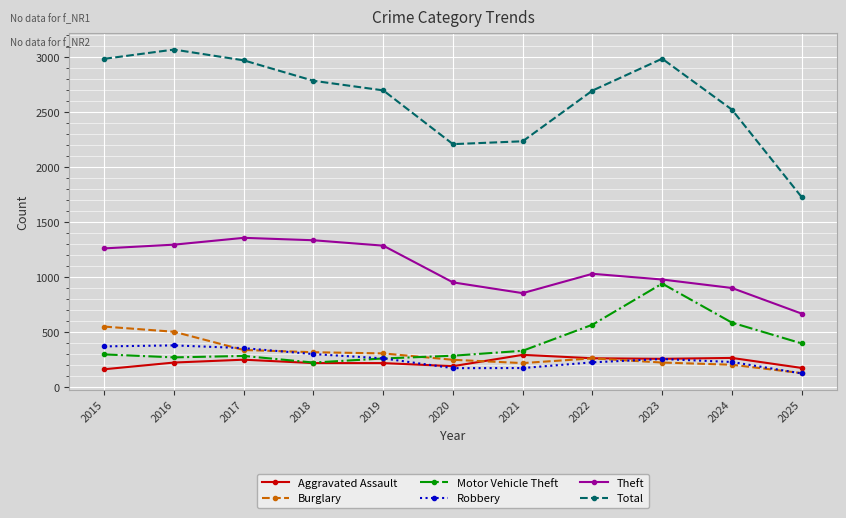

How many data points in Theft are less than 1032?

5